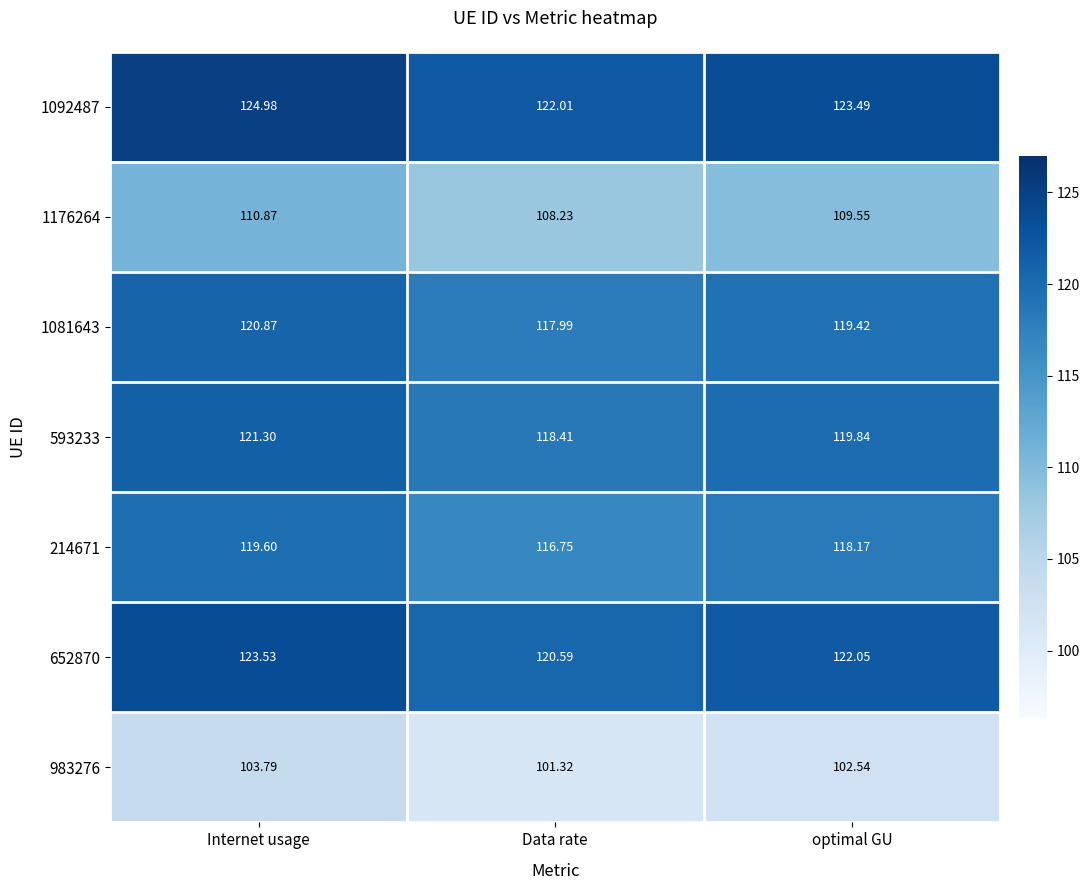

Which category has the lowest value in the 593233 series?

Data rate